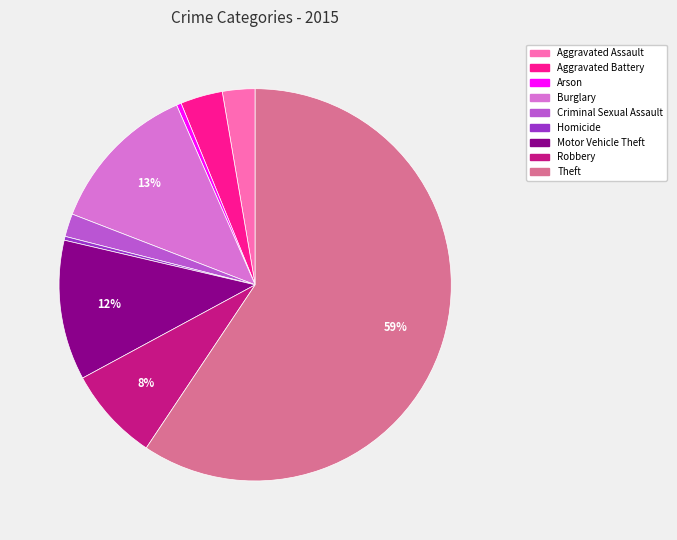

Which slice is the largest?

Theft